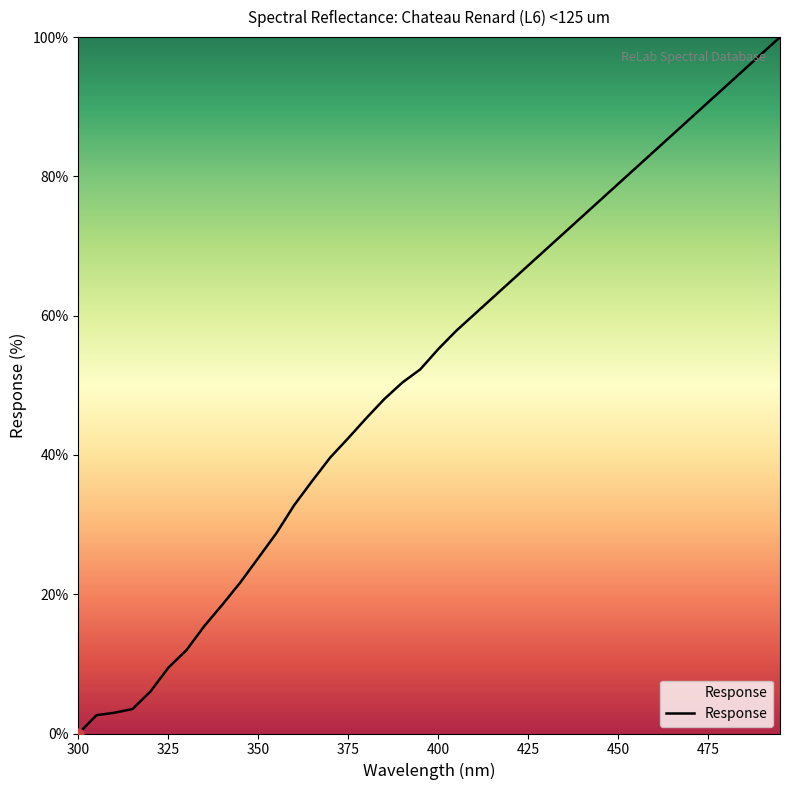

What is the difference between the maximum and minimum values?

100.0